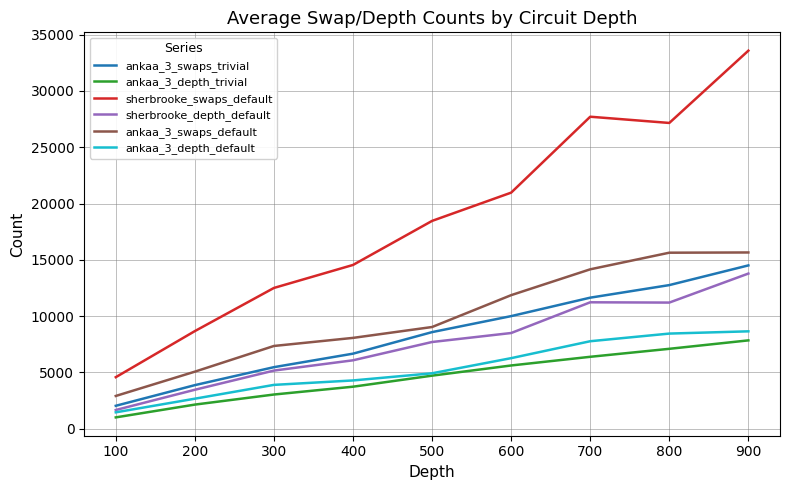

True or false: ankaa_3_swaps_default and ankaa_3_depth_trivial intersect in this chart.

False